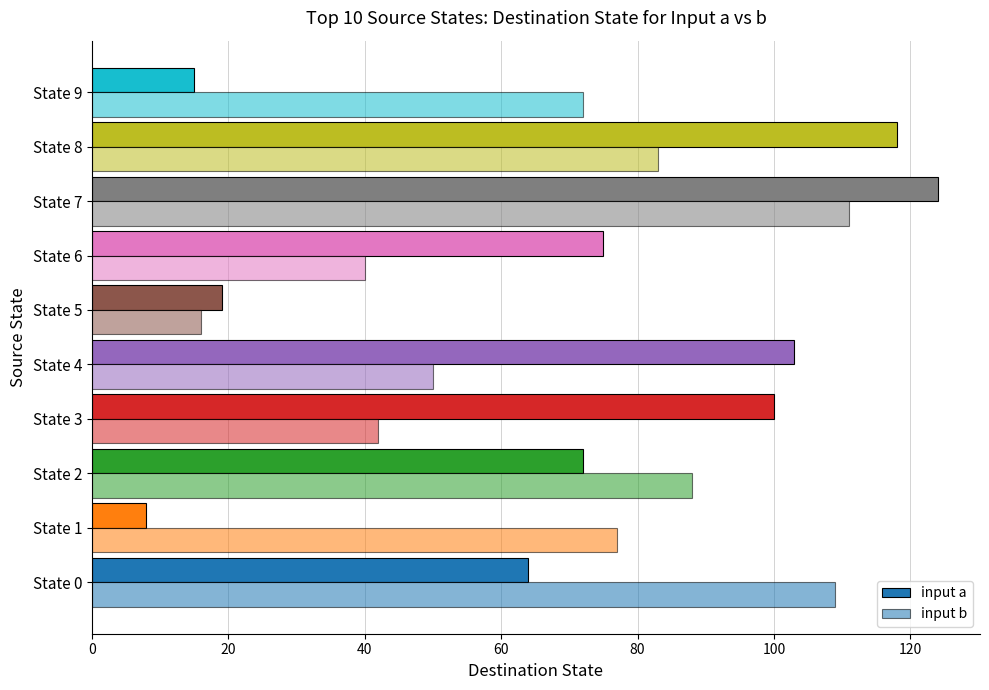

Count the number of categories in the chart.

10